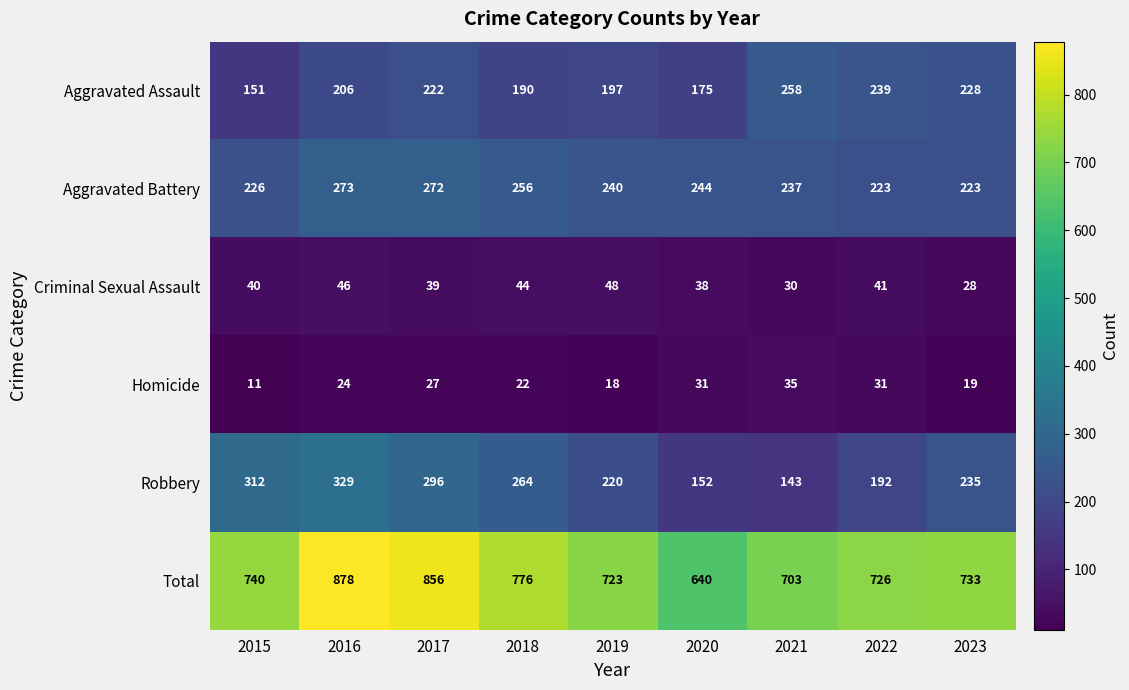

What is the difference between the highest and lowest values at 2019?

705